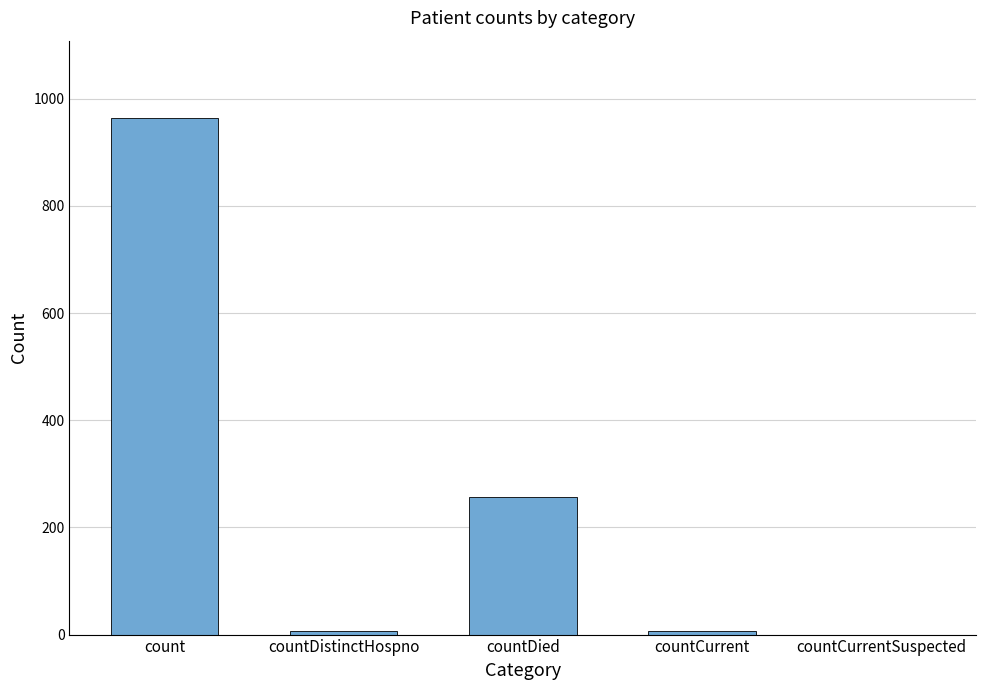

True or false: the data shows 174 at countDied.

False